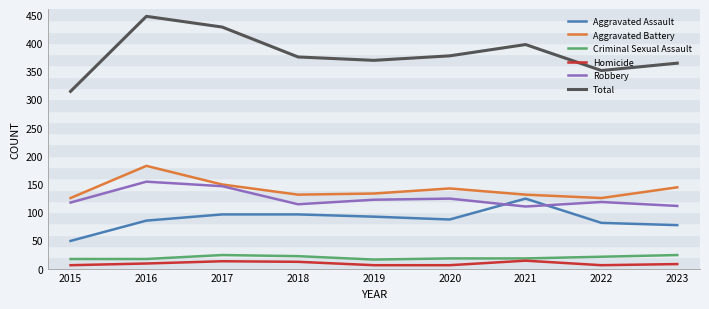

The value of Robbery at 2016 is 154. True or false?

True